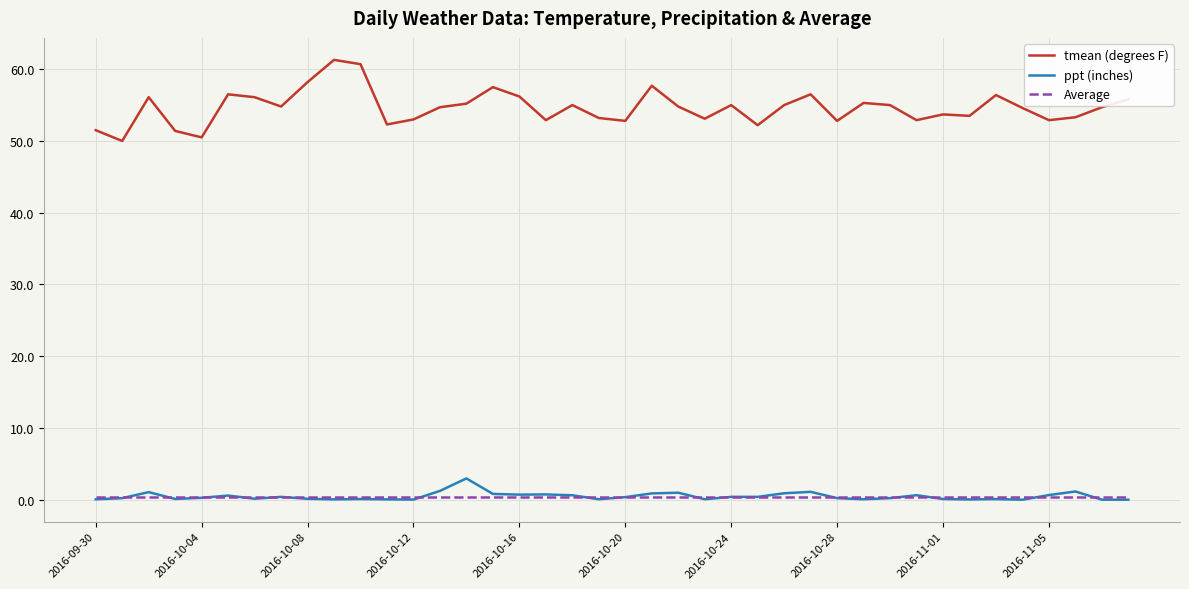

What is the difference between the second highest and minimum values in the tmean (degrees F) series?

10.7